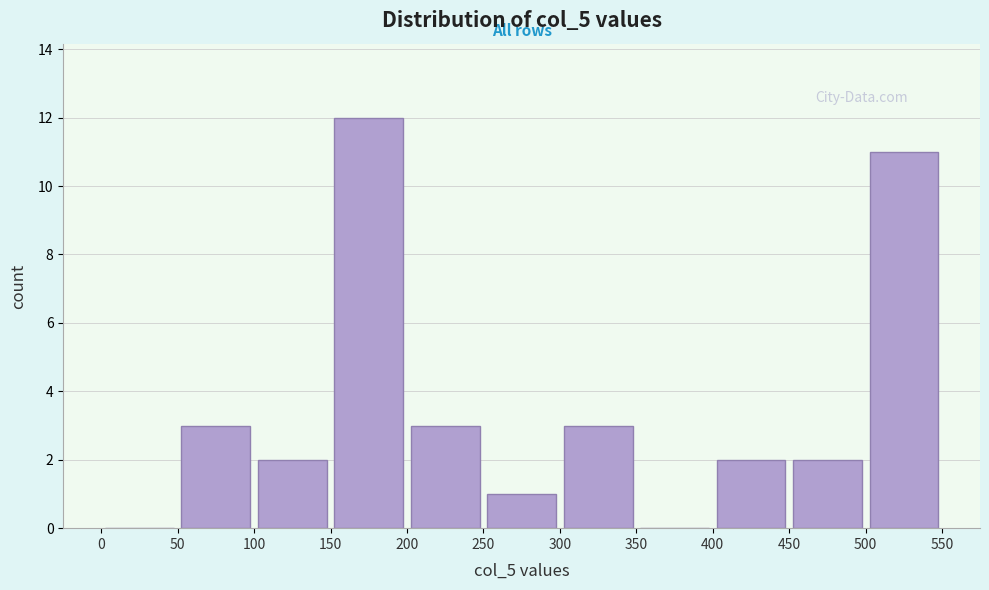

Which range on the x-axis has the tallest bar?

150 to 200